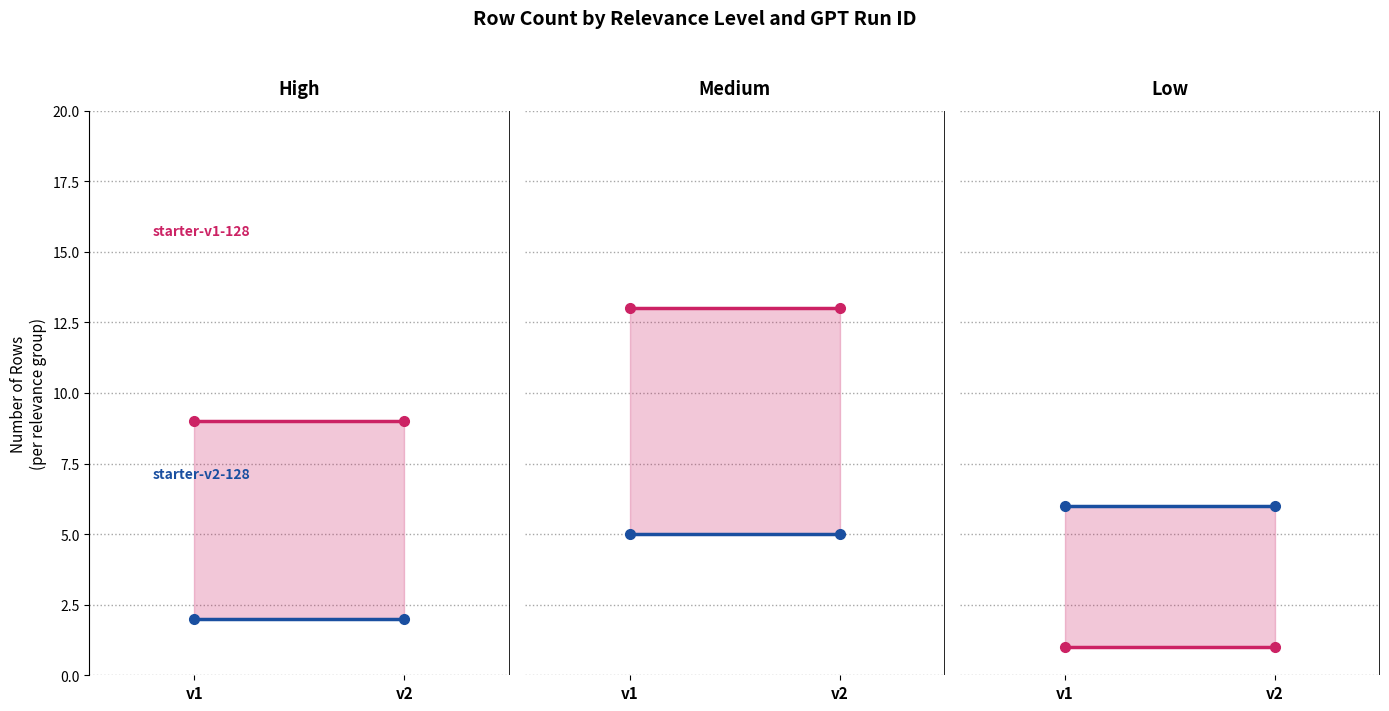

Rank the series at v1 from highest to lowest value.

starter-v2-128, starter-v1-128